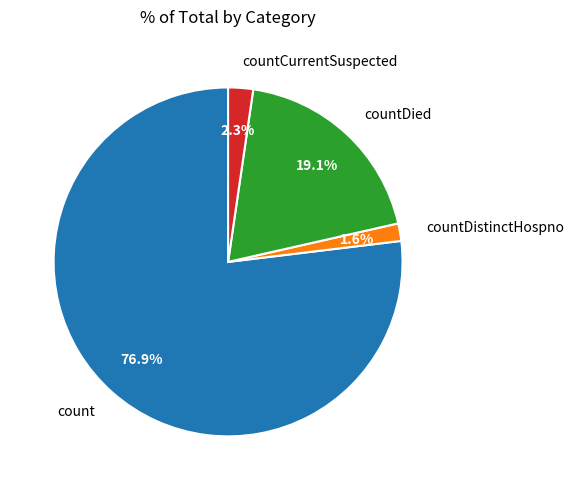

True or false: count accounts for 63% of the total.

False